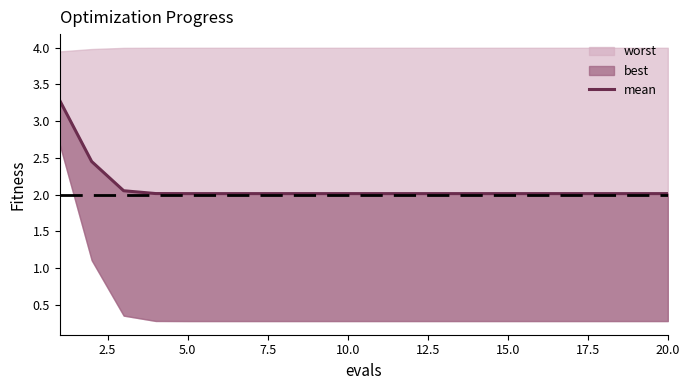

What is the sum of all values?

42.0